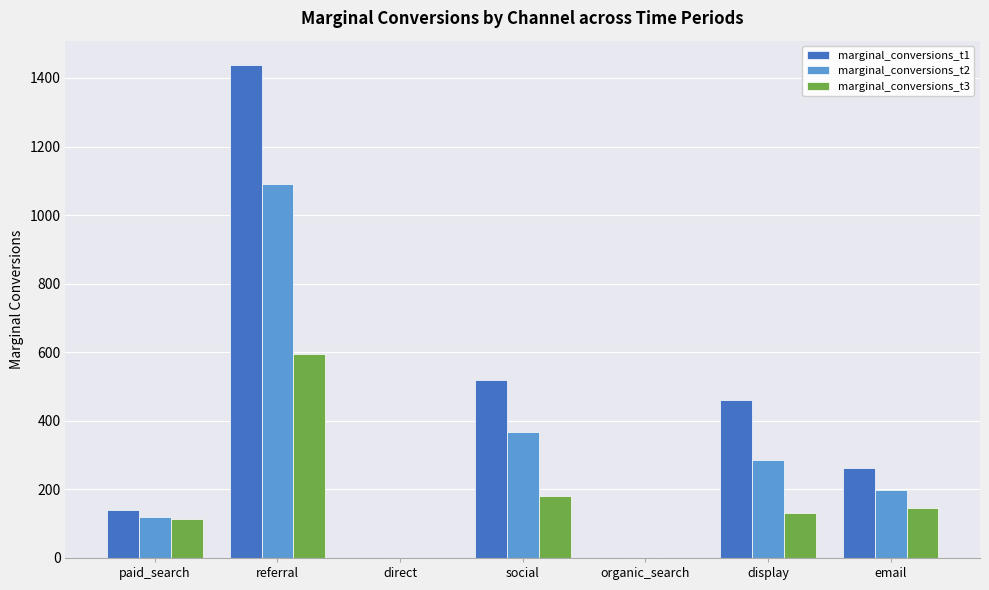

At which category is the sum across all series the highest?

referral